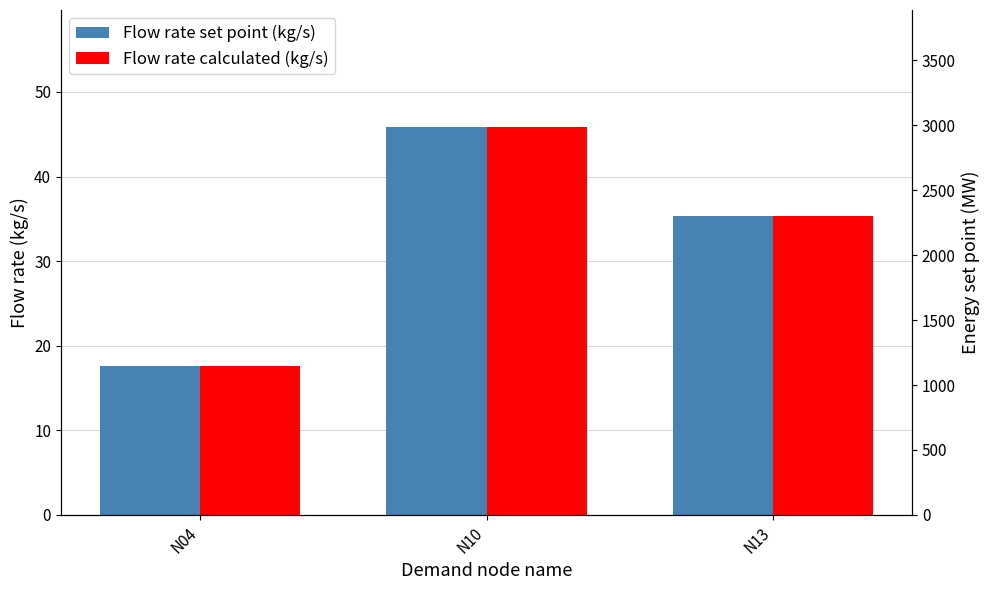

How many data points in Flow rate calculated (kg/s) are above 35?

2